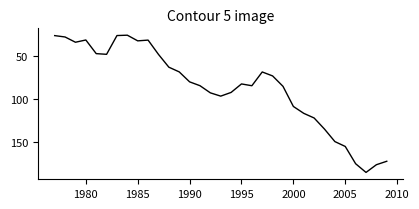

What is the greatest value displayed?

184.9